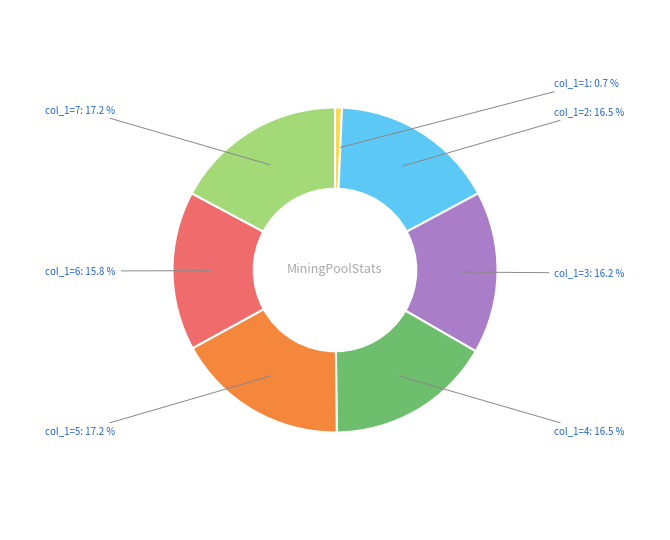

Does any single category account for the majority?

No